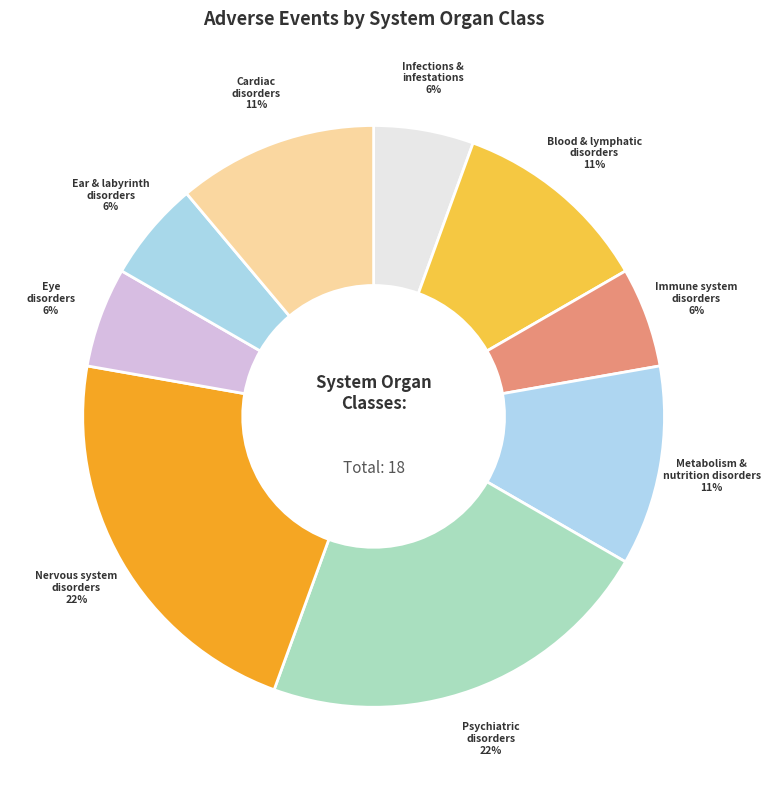

To the nearest percent, what portion does Immune system disorders represent?

6%